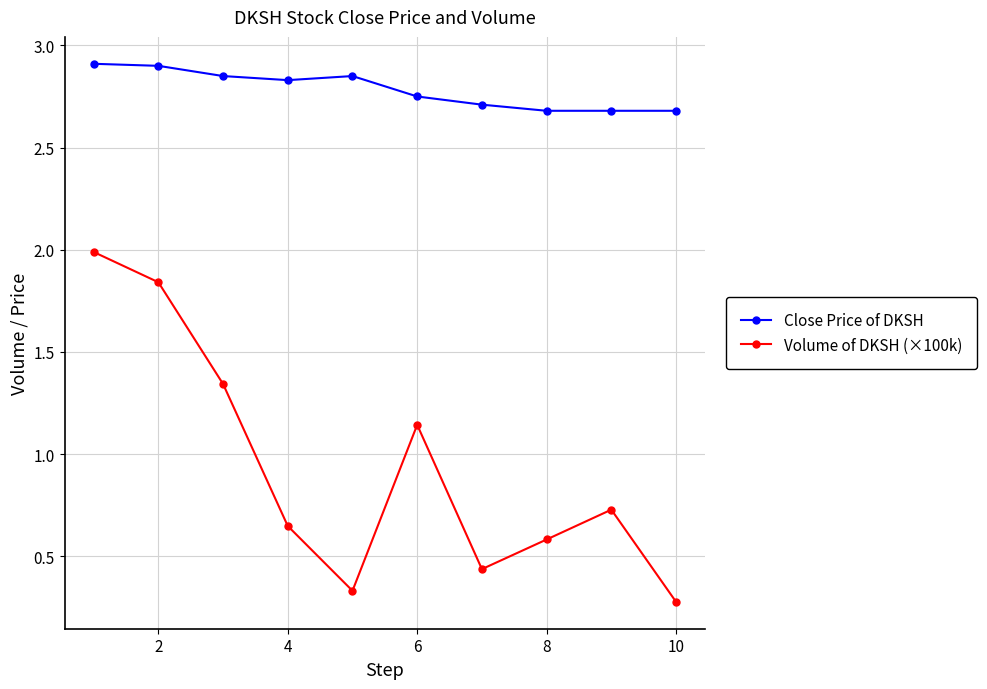

True or false: Close Price of DKSH and Volume of DKSH (×100k) intersect in this chart.

False